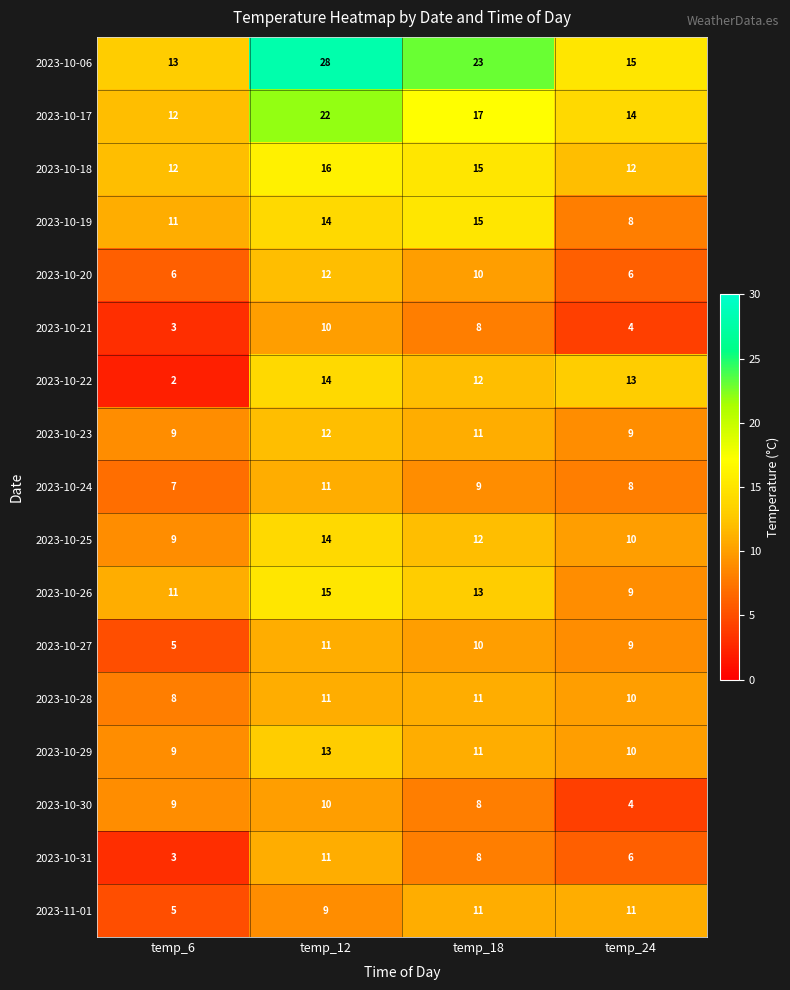

Which series changed the most between temp_18 and temp_24?

2023-10-06